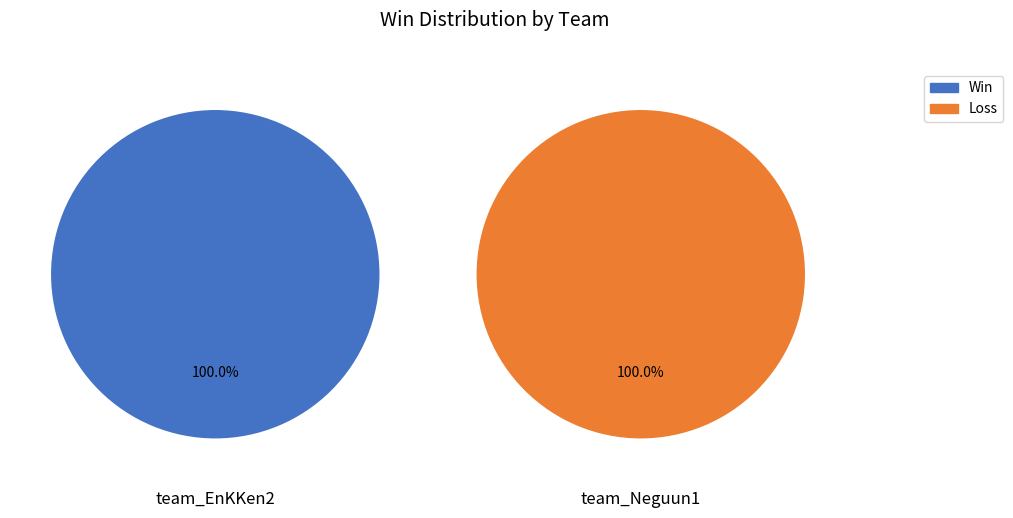

Does team_Neguun1 represent more than half of the total?

No